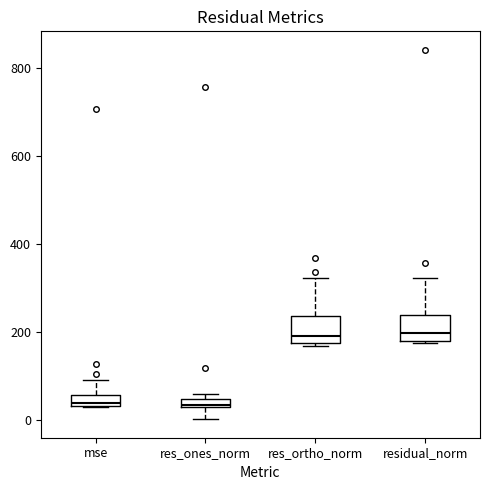

Where is the lower edge of the box for res_ones_norm on the y-axis? The values are not printed on the chart, so give them approximately, as read against the axis.

20